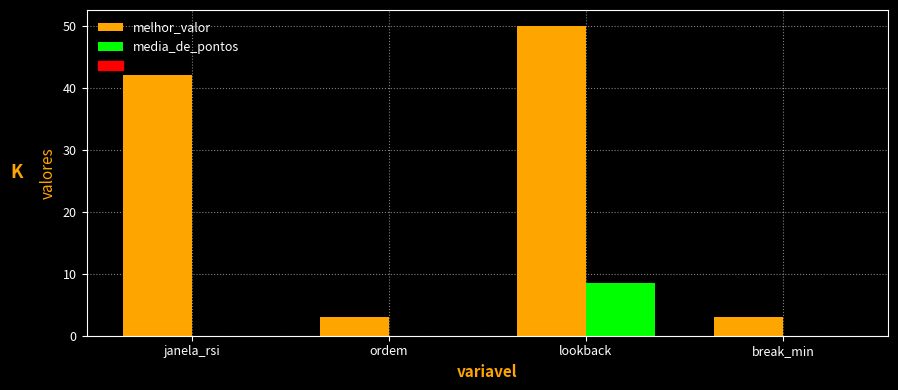

What is the sum of all media_de_pontos values?

8.6